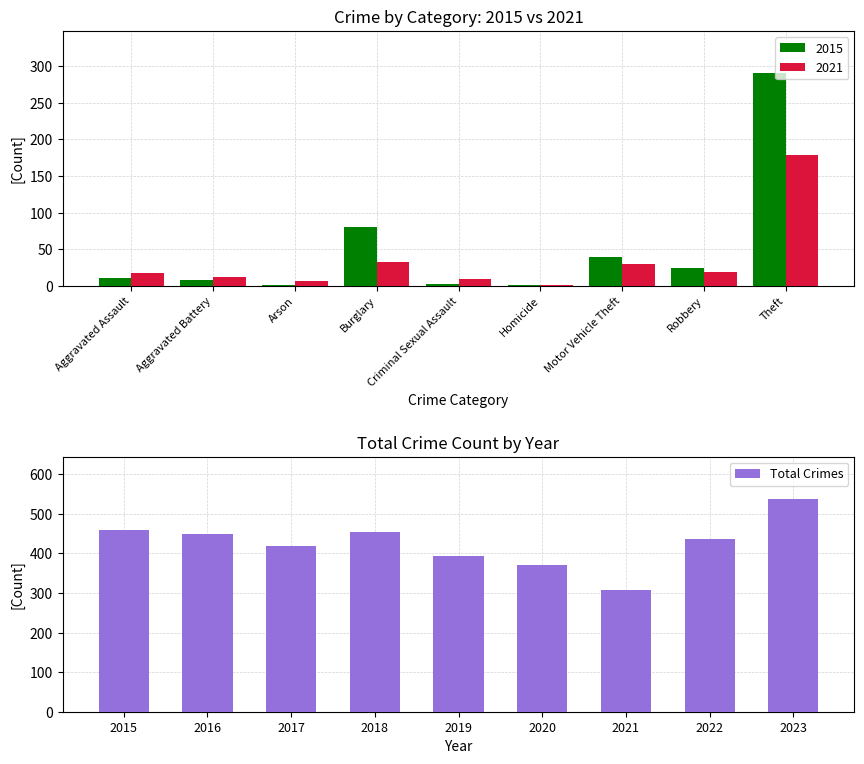

The value of Total Crimes at 2020 is 370. True or false?

True